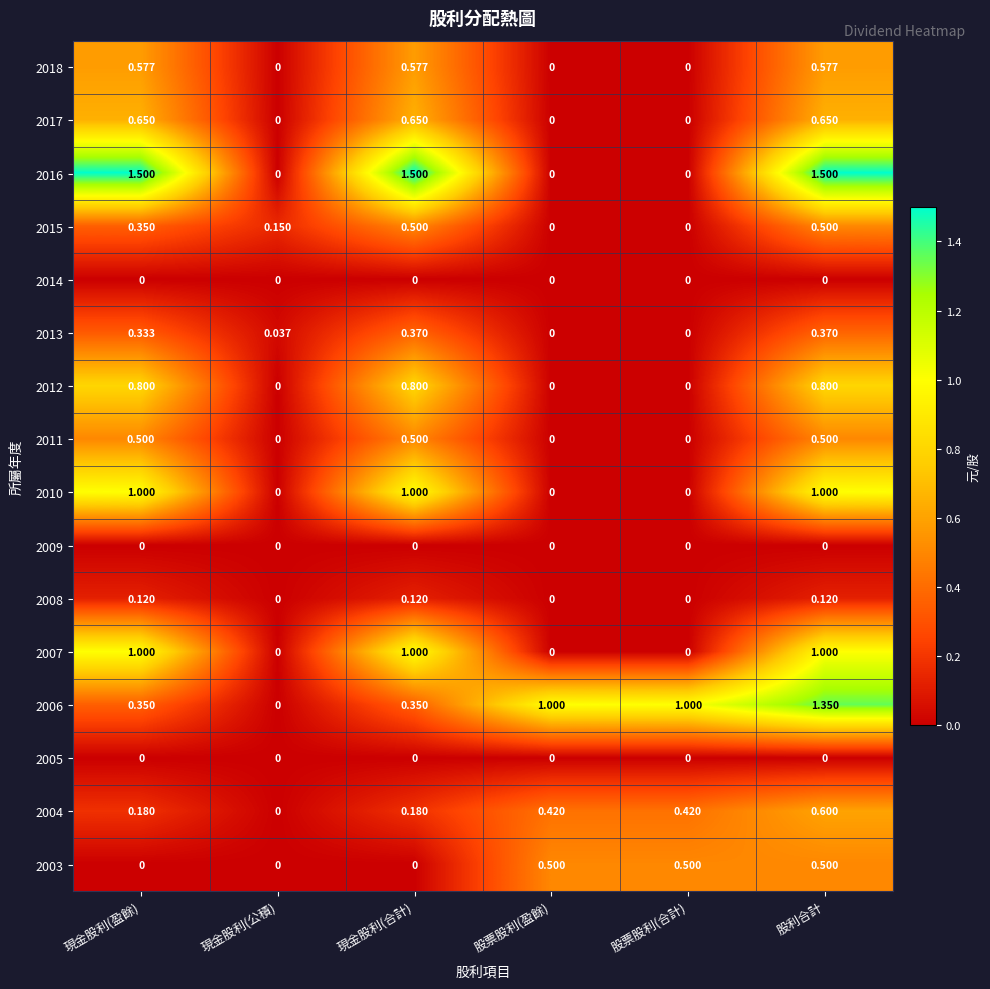

At which category is the sum across all series the highest?

股利合計